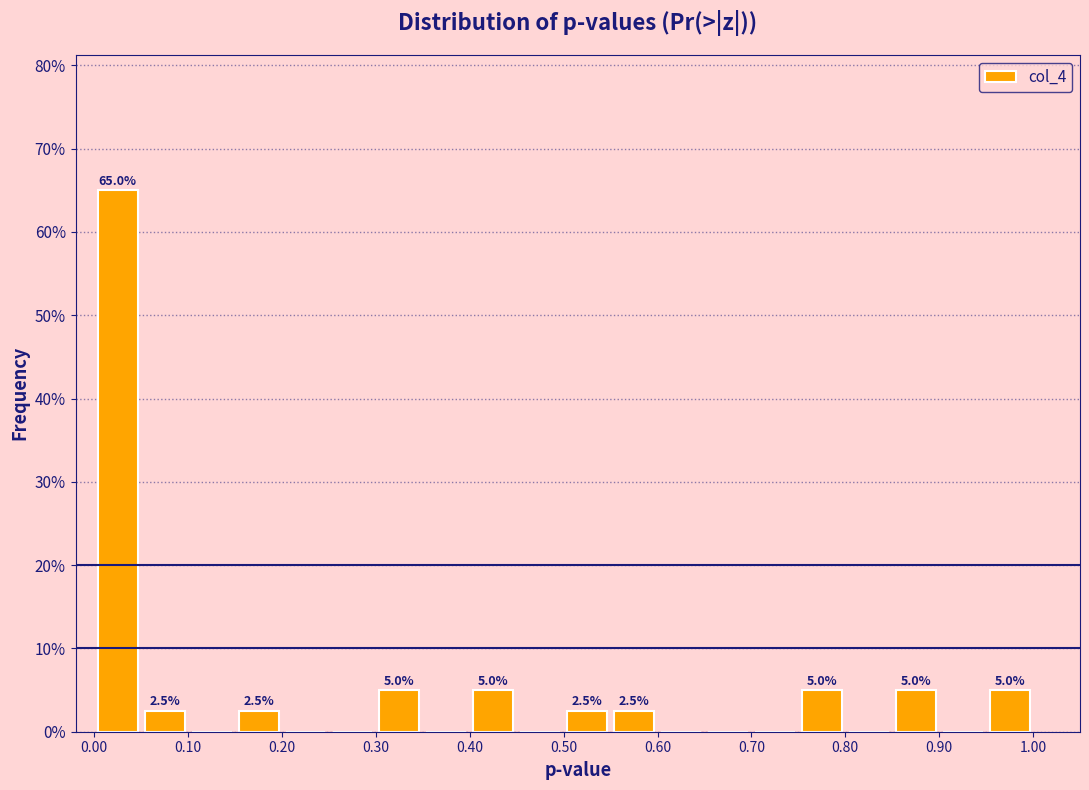

Over which range of the x-axis is the bar tallest?

0.00 to 0.05